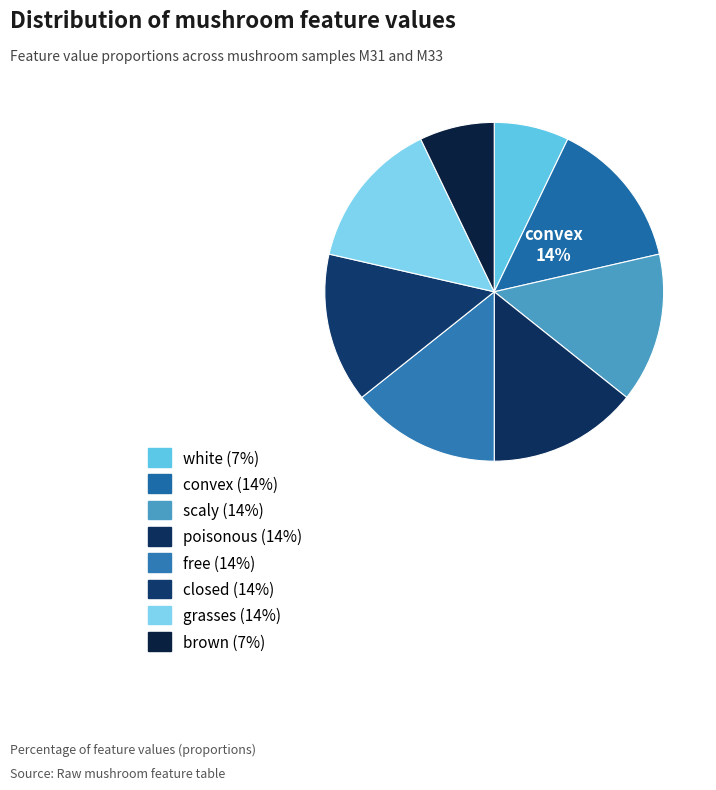

How many segments does this pie chart have?

8